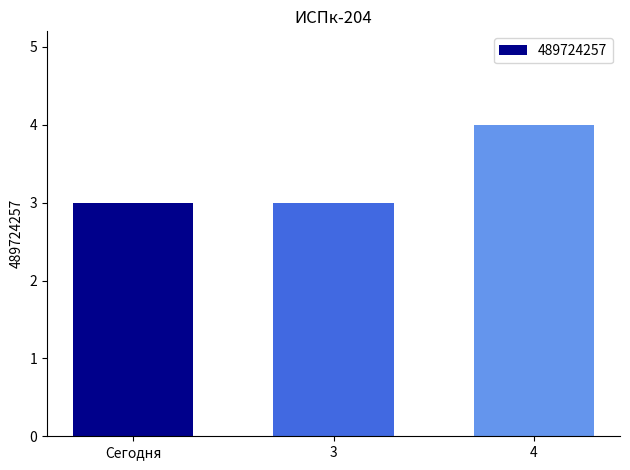

Are the bars horizontal?

No